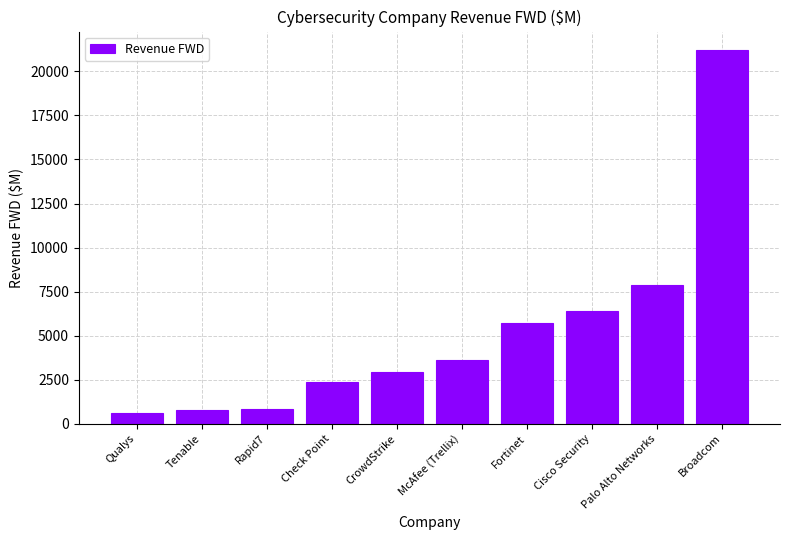

At which category does the chart reach its minimum across all series?

Qualys